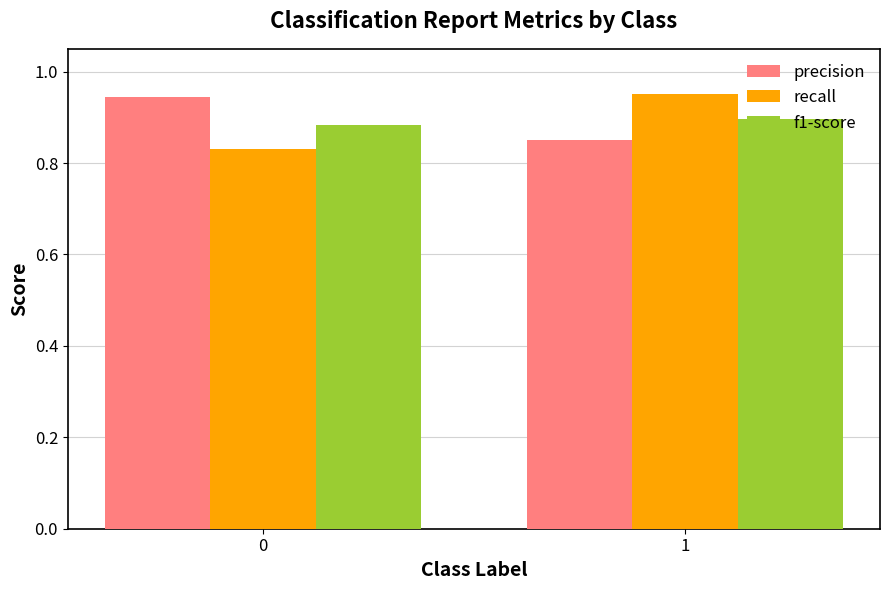

Is it true that recall equals 1.6 at 1?

False